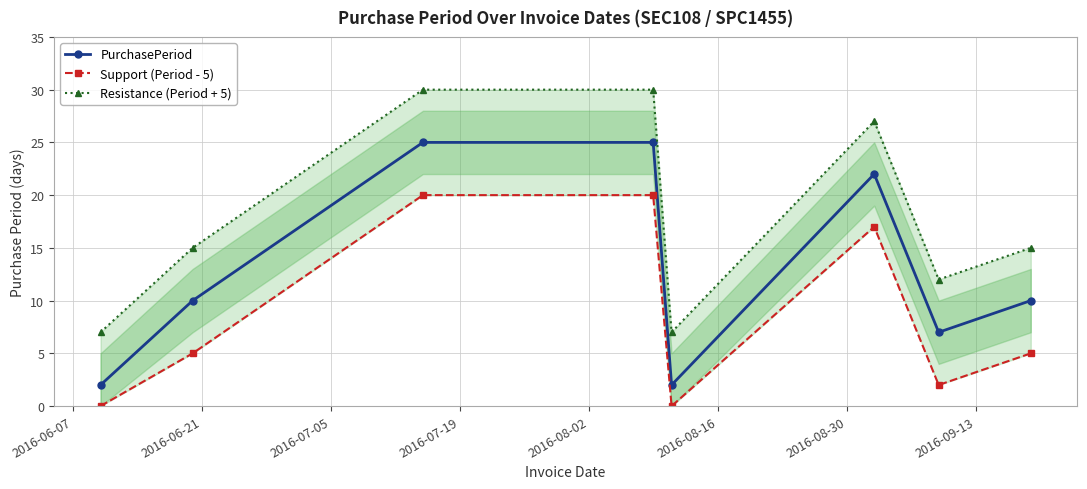

True or false: PurchasePeriod has more than 0 interior local peaks.

True